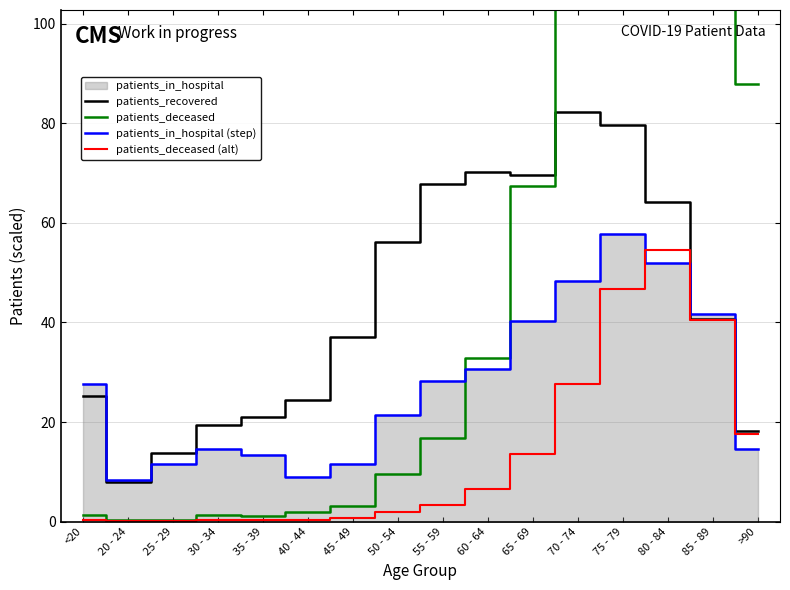

What is the sum of the patients_recovered values at 85 - 89 and 40 - 44?

65.0